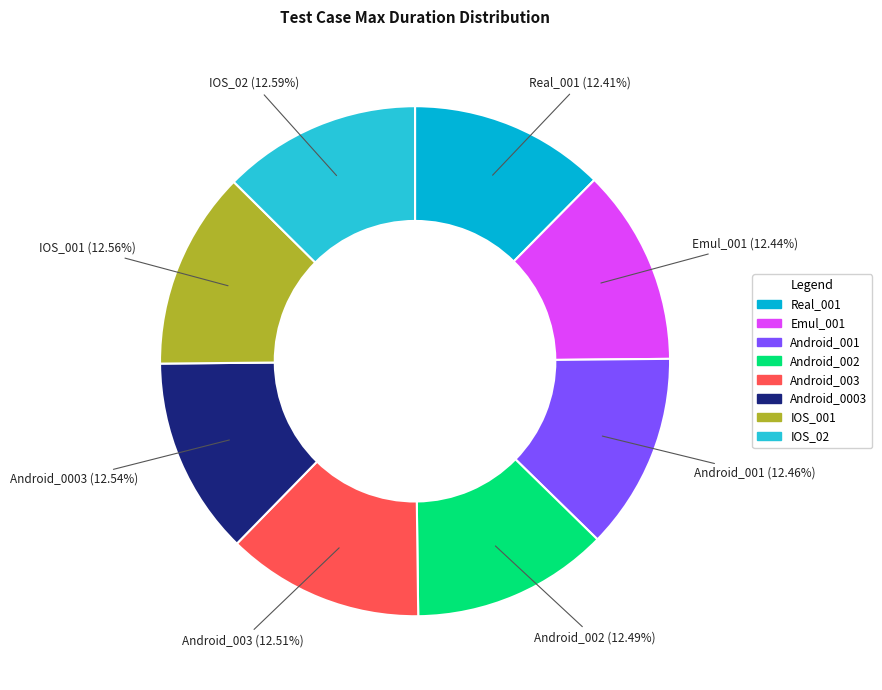

What percentage do Android_001 and IOS_001 together represent?

25.0%